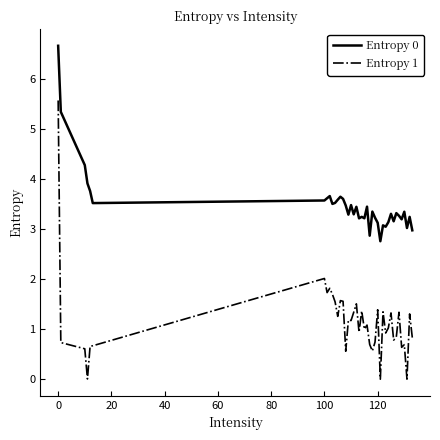

What is the highest value of the Entropy 1 series?

5.6